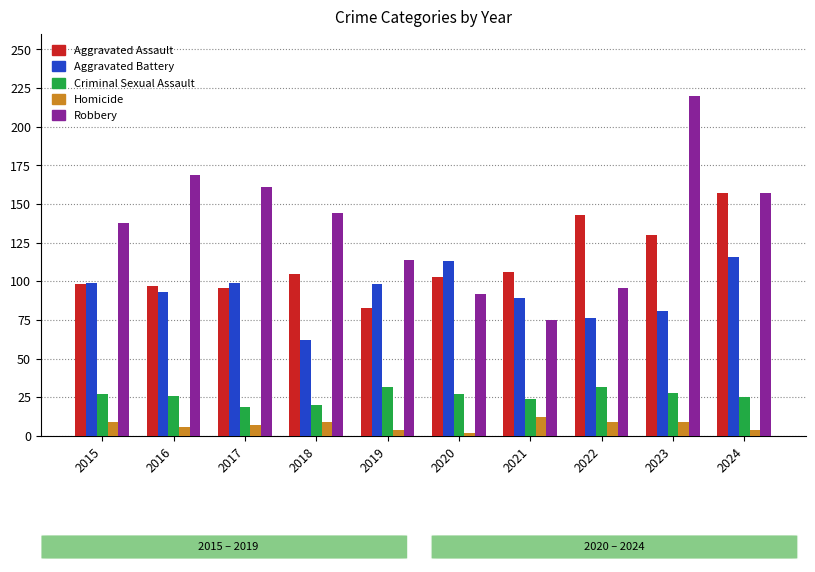

At how many categories does at least one series exceed 135?

7